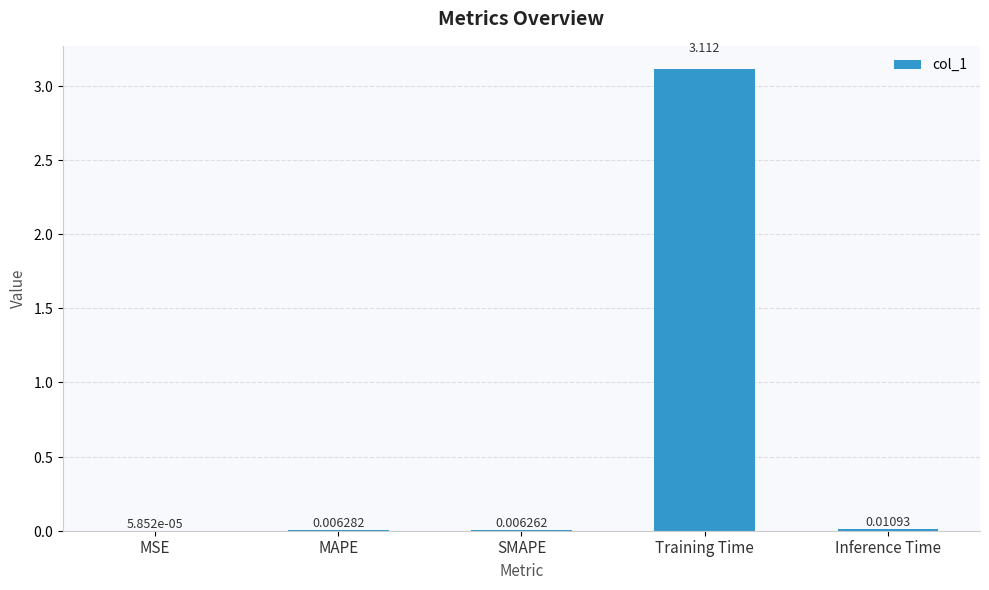

What is the average value?

0.6